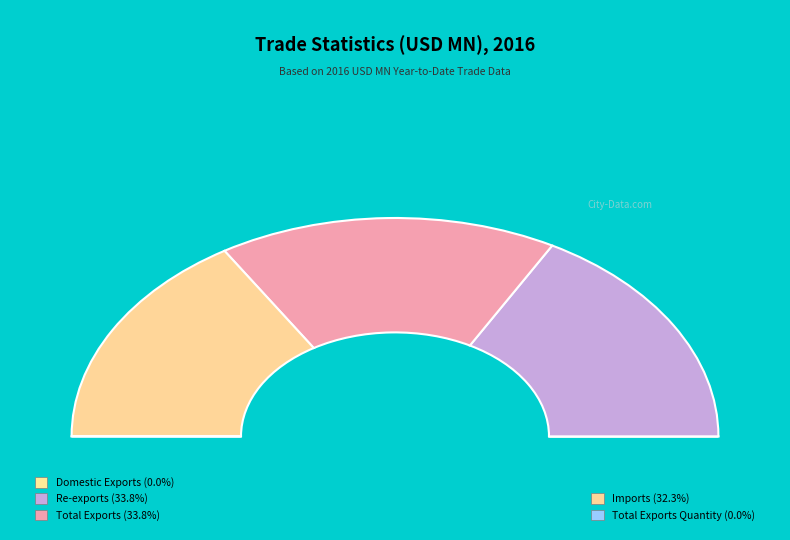

To the nearest percent, what percentage of the pie is Re-exports?

34%